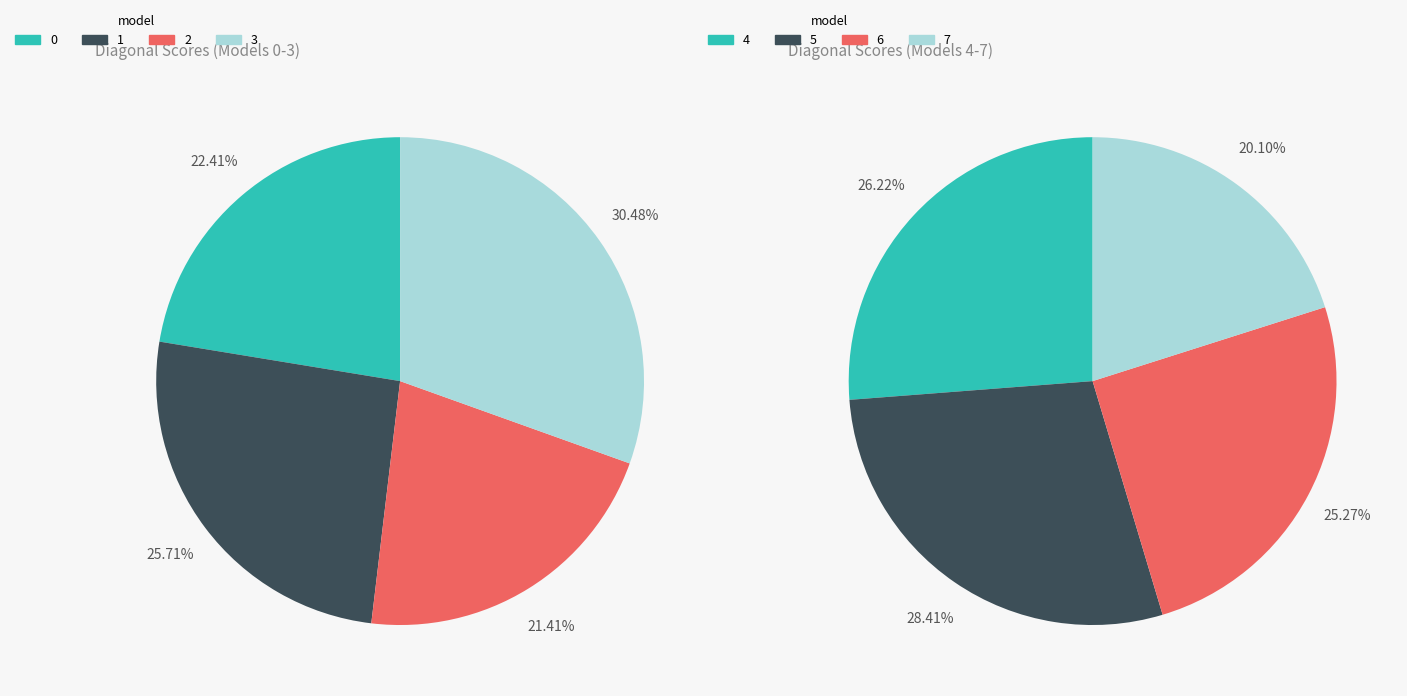

Is there a majority slice in this chart?

No